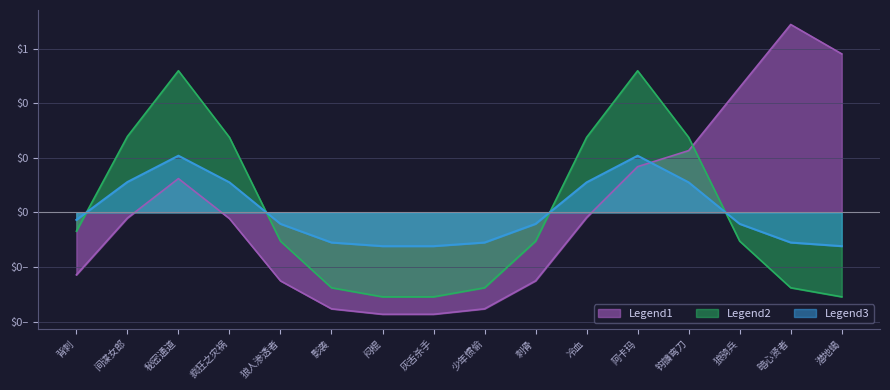

What are all the series names shown in the legend?

Legend1, Legend2, Legend3